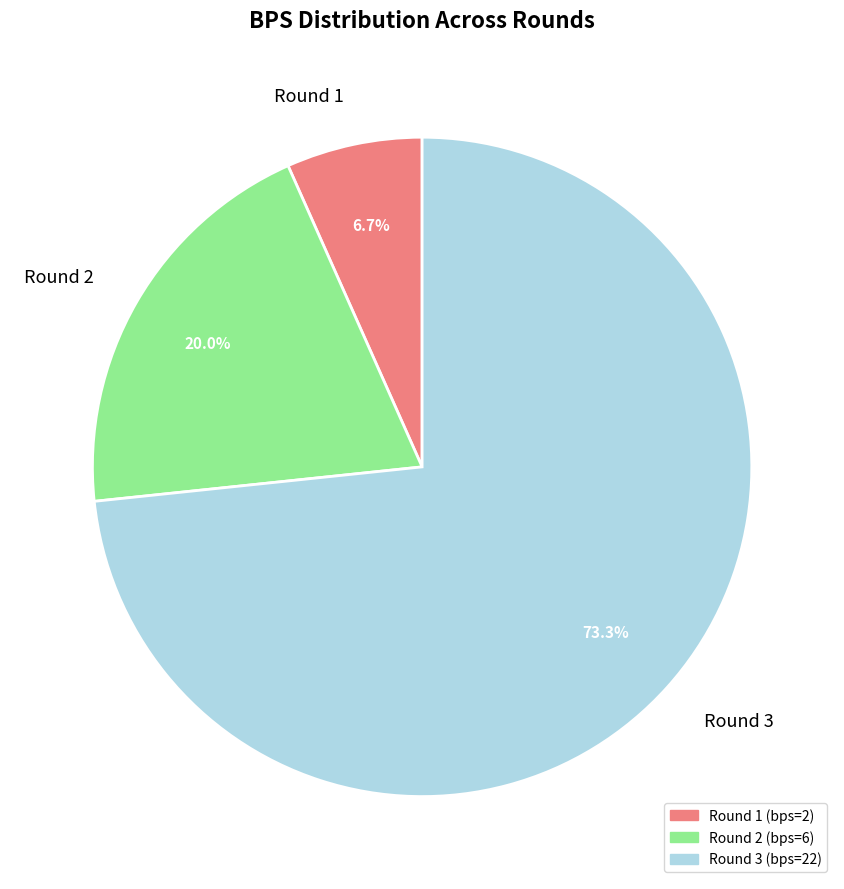

Combined, what portion of the pie is Round 3 and Round 1?

80.0%